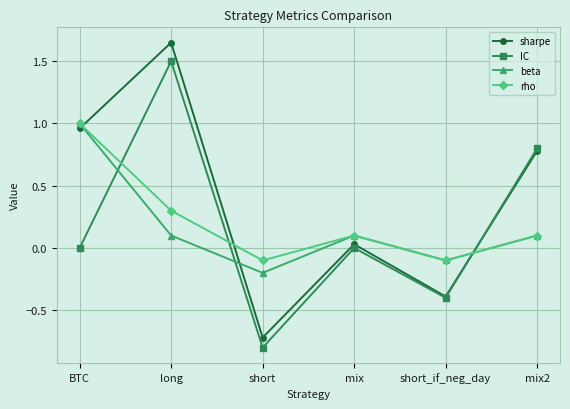

What are all the series names shown in the legend?

sharpe, IC, beta, rho